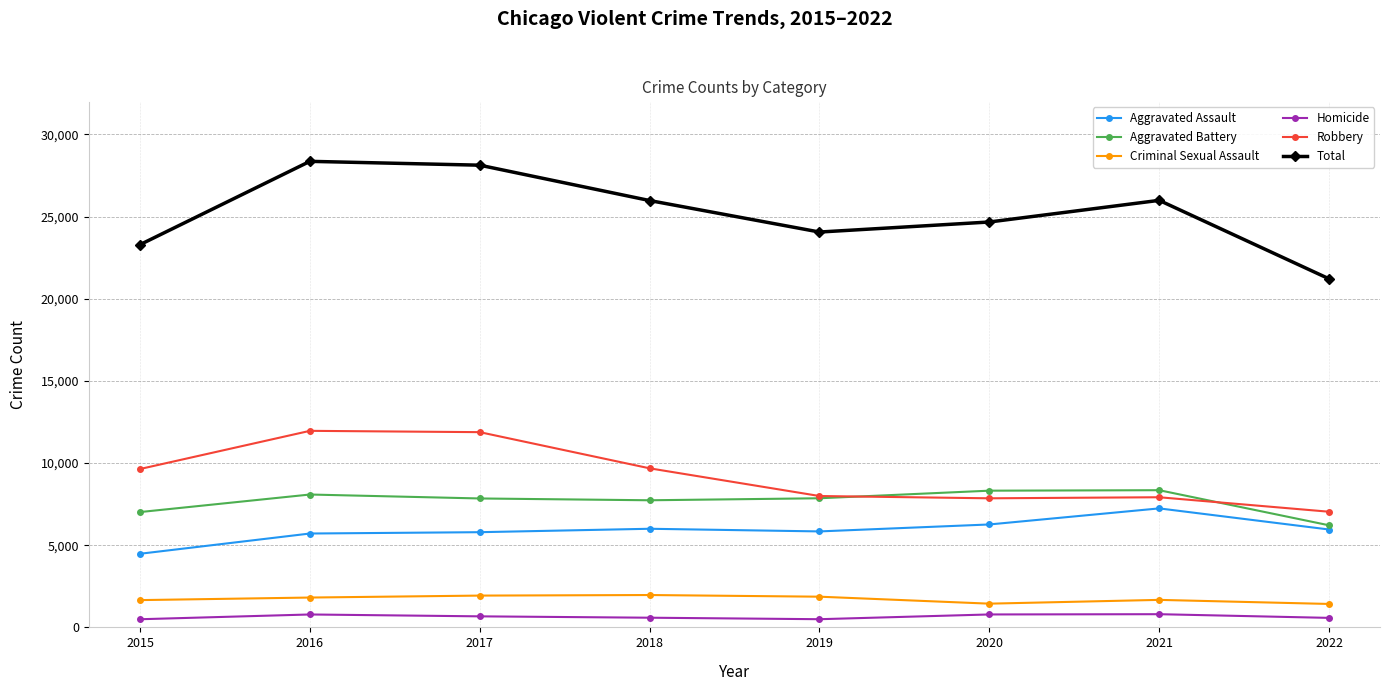

True or false: Homicide has more than 0 points higher than both neighbors.

True